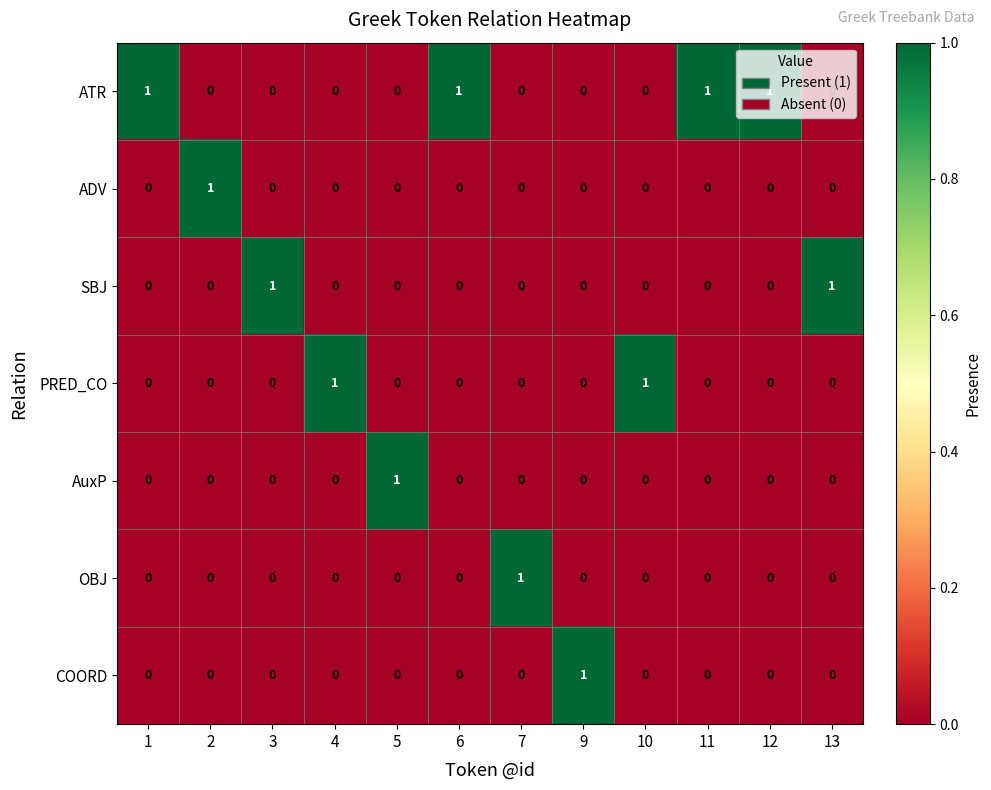

The value of AuxP at 7 is 0. True or false?

True